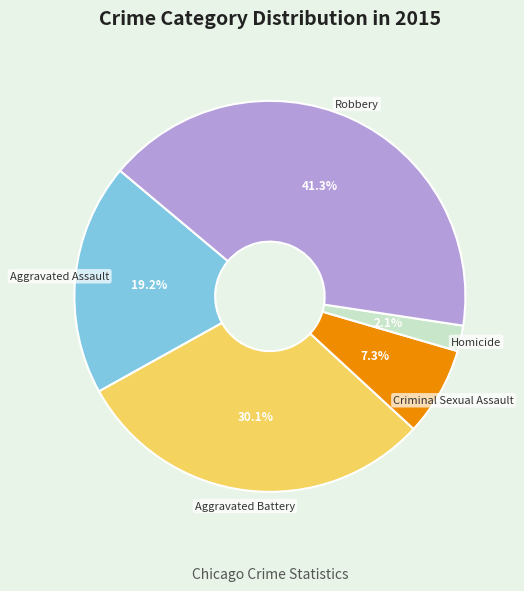

Which has a higher value, Robbery or Aggravated Assault?

Robbery